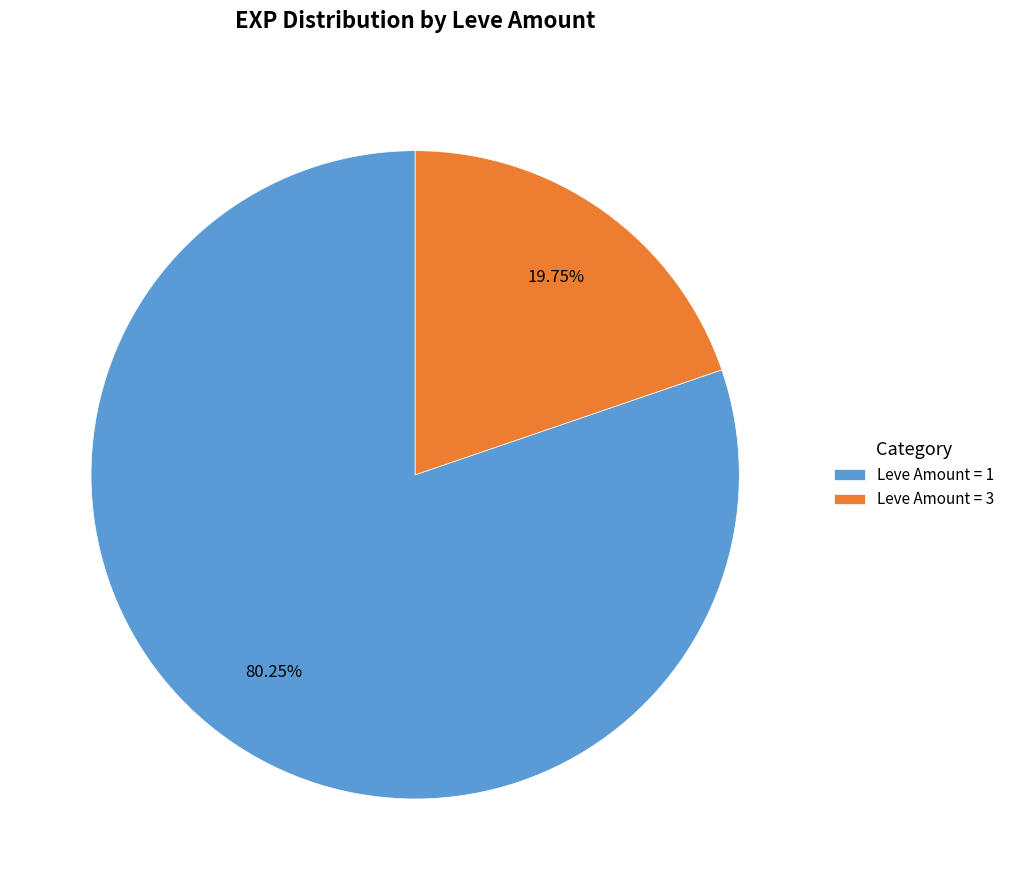

Between Leve Amount = 3 and Leve Amount = 1, which is larger?

Leve Amount = 1